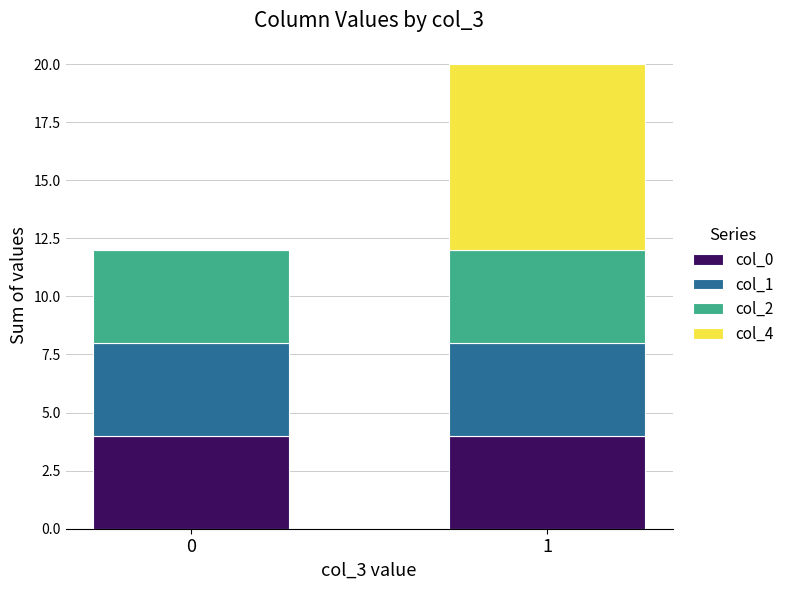

The value of col_0 at 0 is 6. True or false?

False